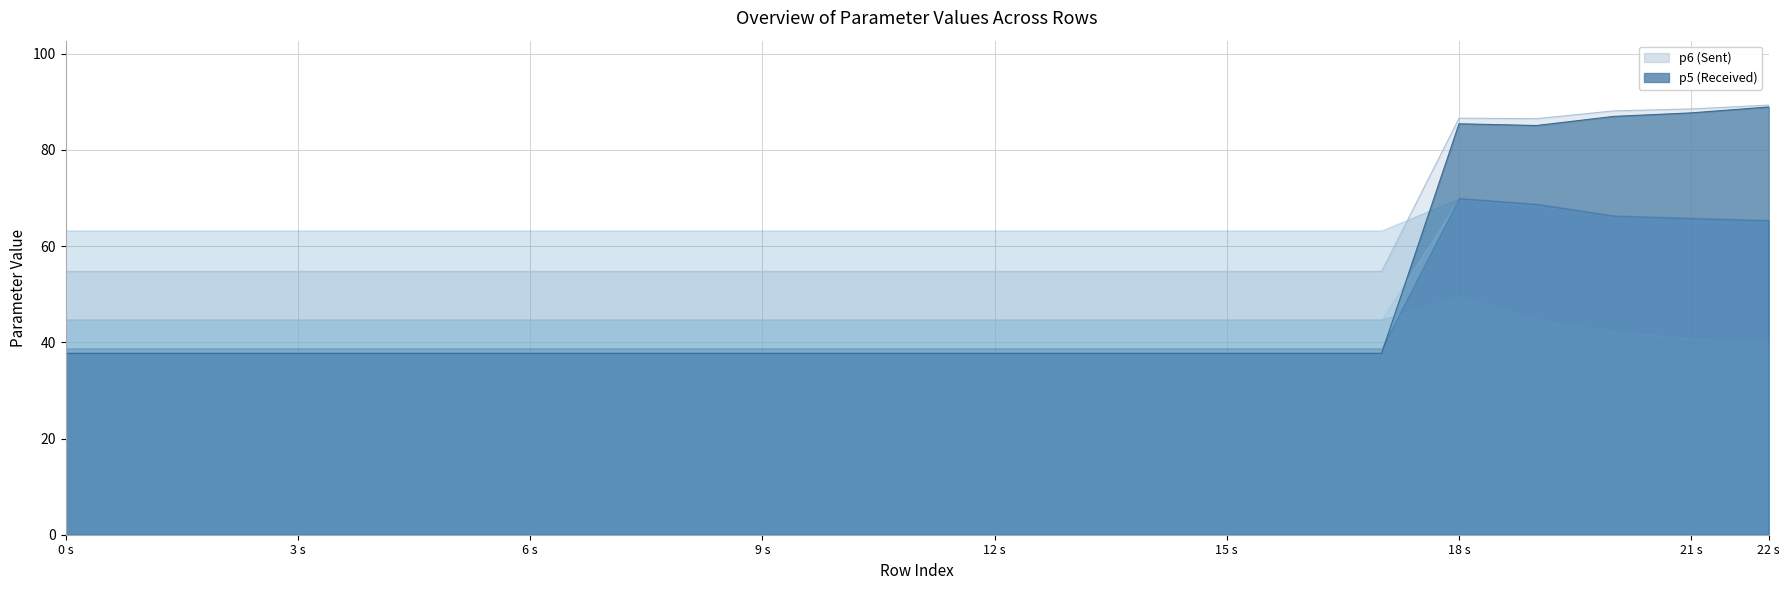

Is the value of p5 at 3 greater than the value of p6 at 5?

No